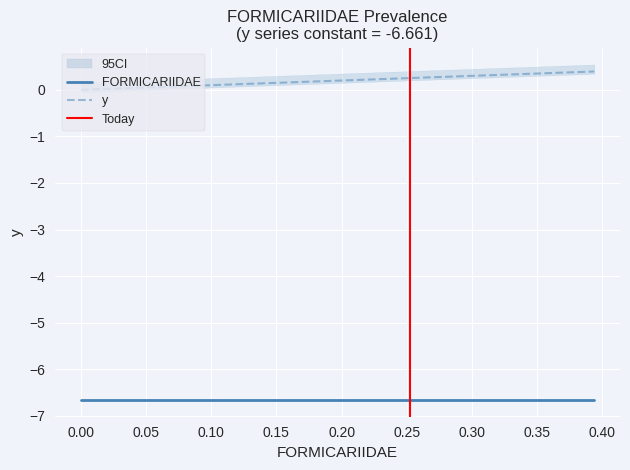

What is the highest value of the y series?

0.4